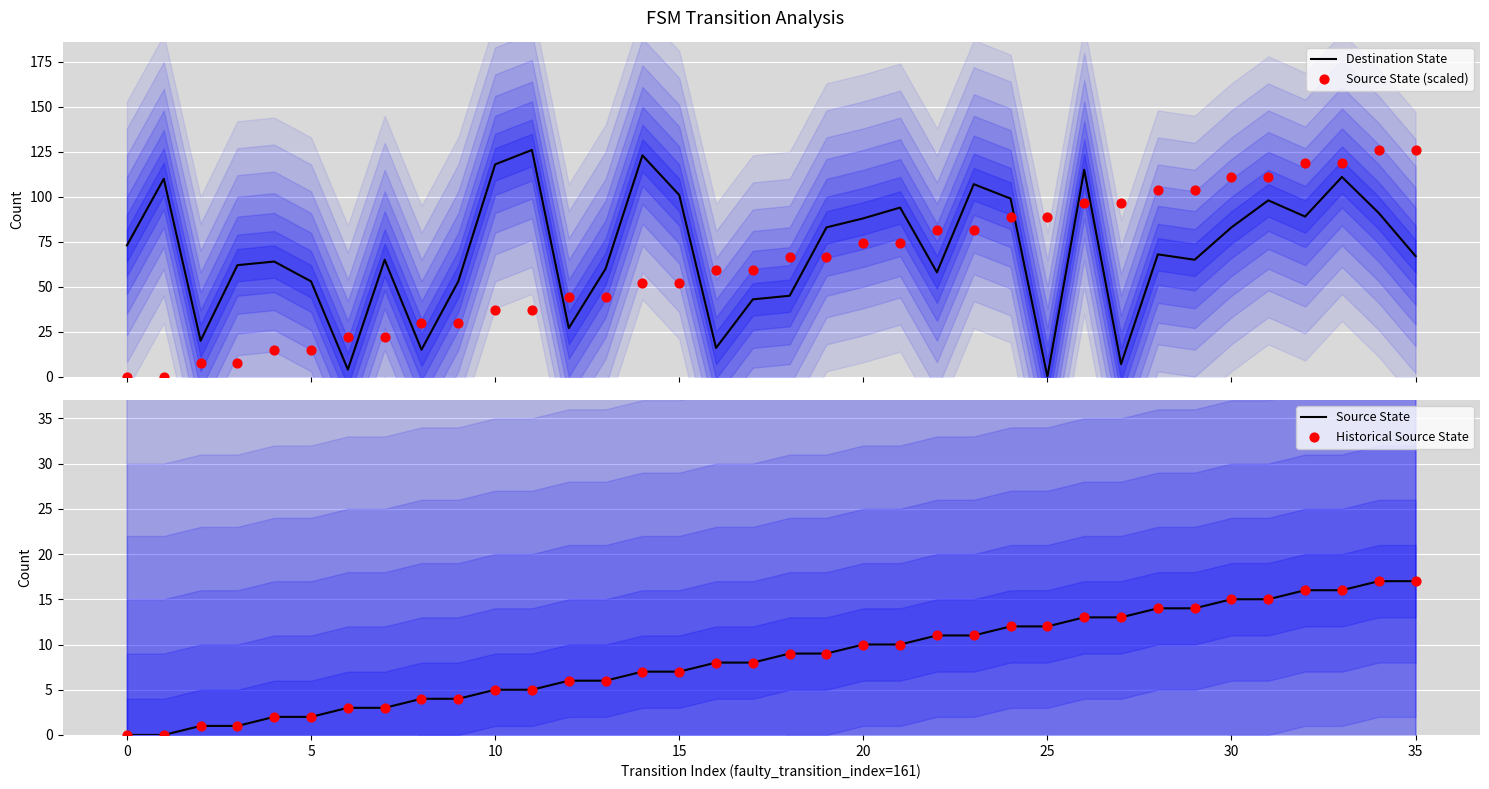

Is the value of Source State at 11 greater than the value of Historical Source State at 26?

No